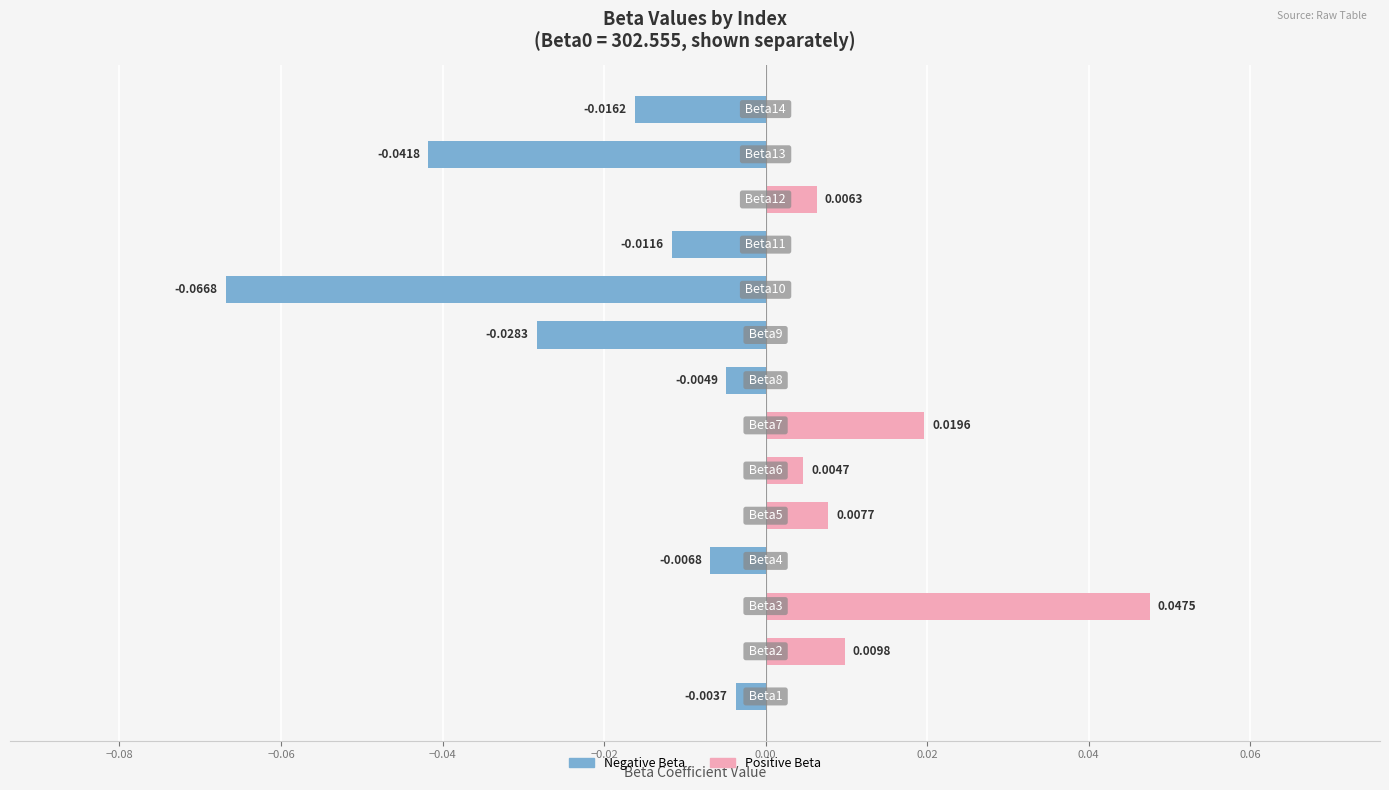

List the labels in order of value, smallest first.

Beta10, Beta13, Beta9, Beta14, Beta11, Beta4, Beta8, Beta1, Beta6, Beta12, Beta5, Beta2, Beta7, Beta3